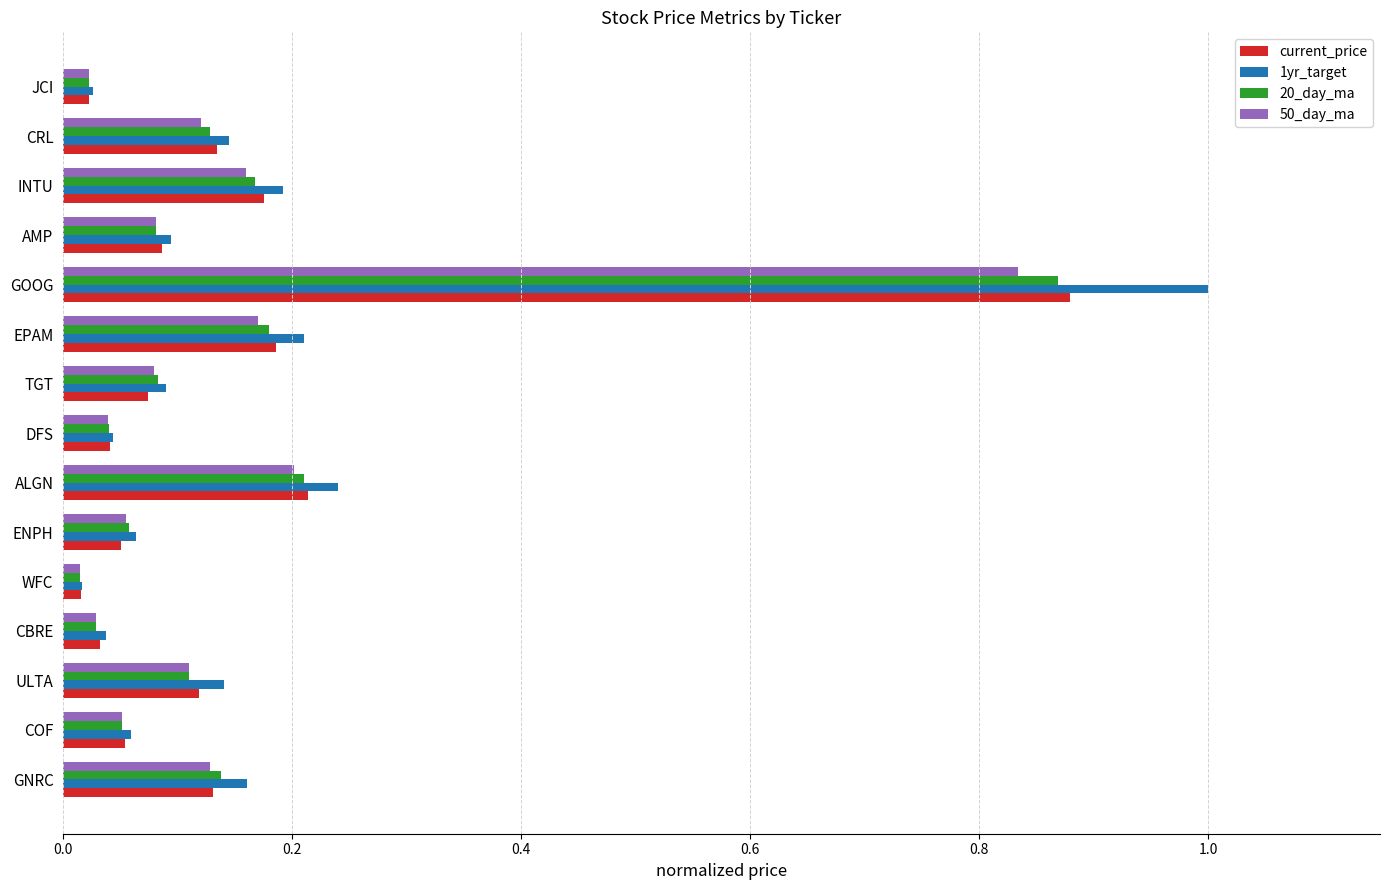

At which category is the sum across all series the highest?

GOOG